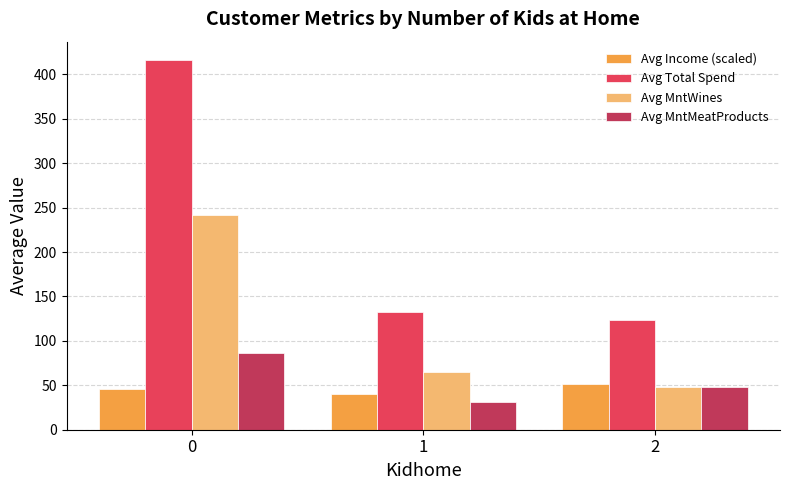

What is the minimum value shown in the chart?

31.1